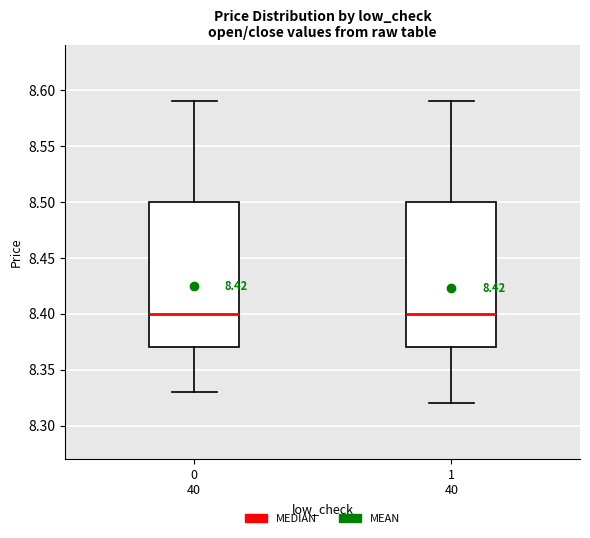

Reading left to right, transcribe this box plot: for each box, give where its median line is, the range the box spans, and where its two whiskers end, as read against the y-axis. The values are not printed on the chart, so give them approximately, as read against the axis.

0 40: median 8.40, box 8.37 to 8.50, whiskers 8.33 to 8.59
1 40: median 8.40, box 8.37 to 8.50, whiskers 8.32 to 8.59